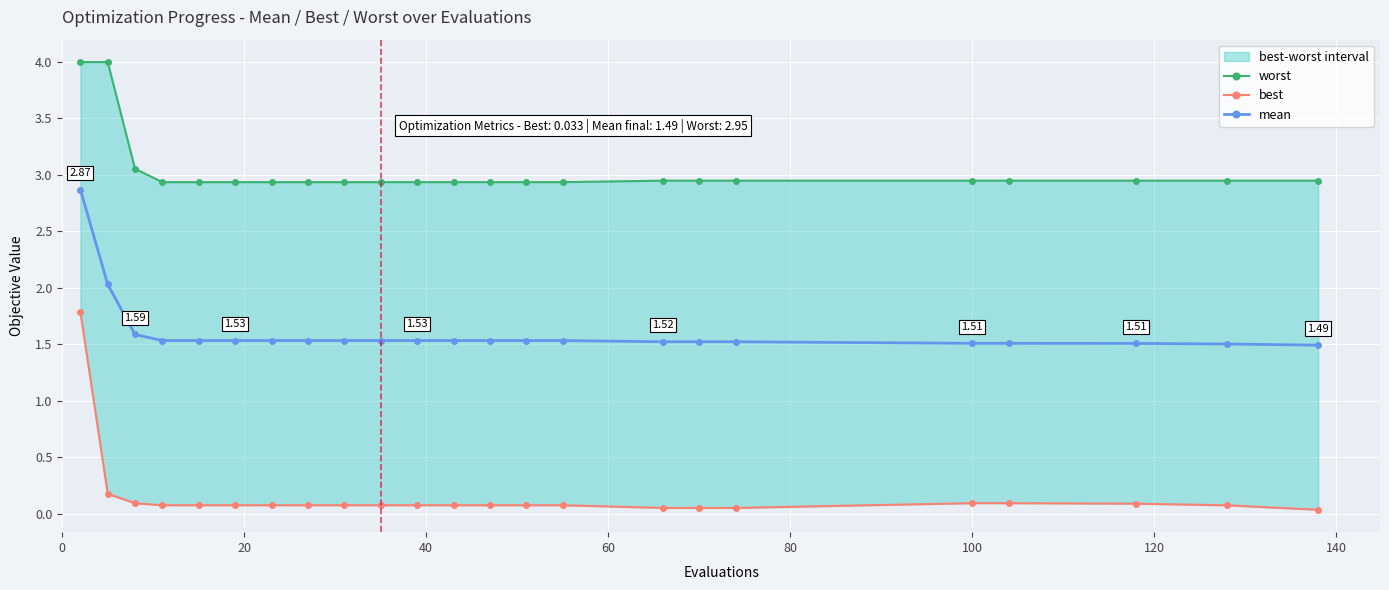

List the series in order of their peak value, lowest first.

best, mean, worst